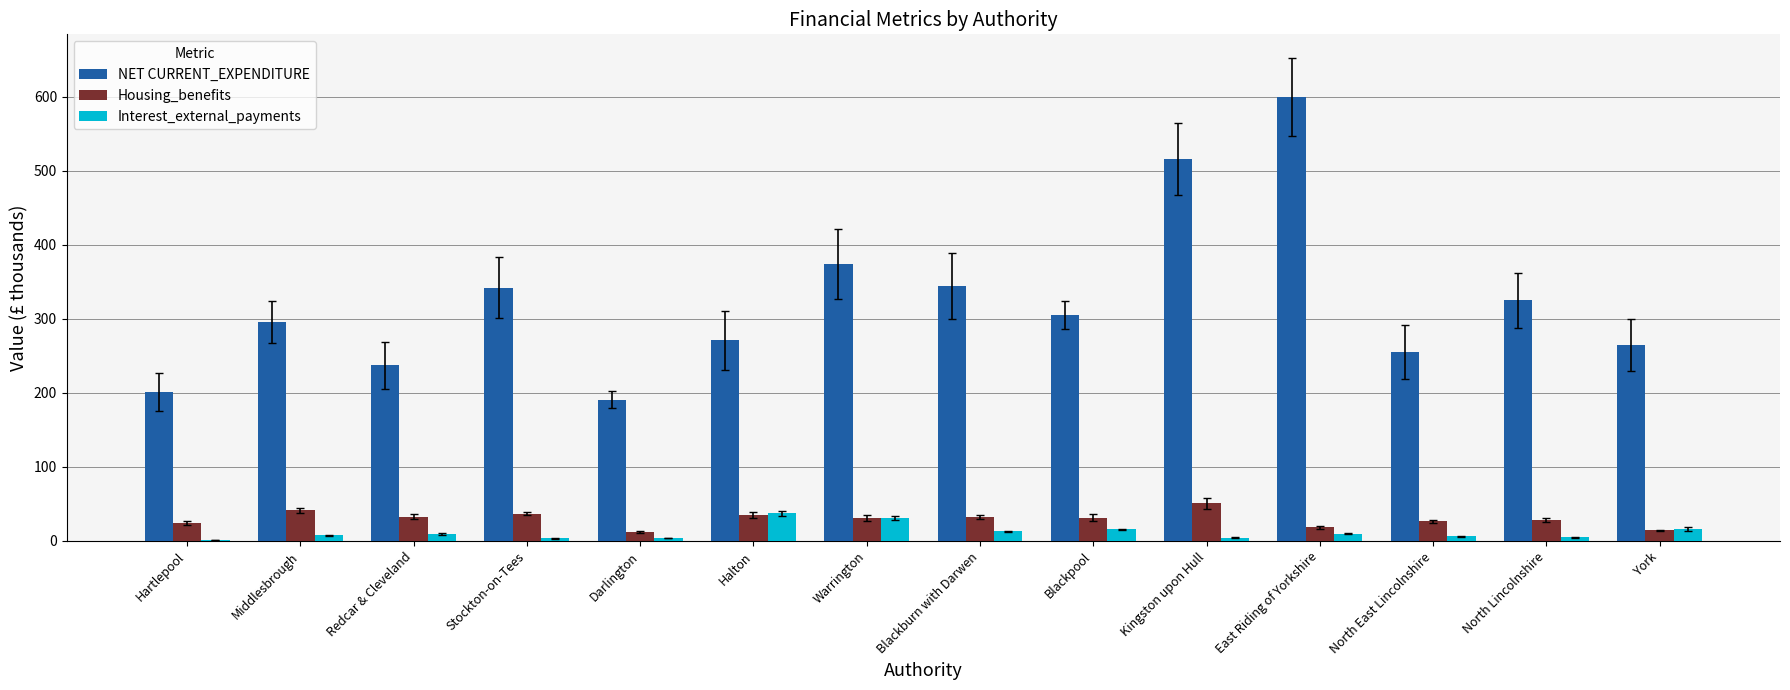

Which category has the highest value across all series?

East Riding of Yorkshire